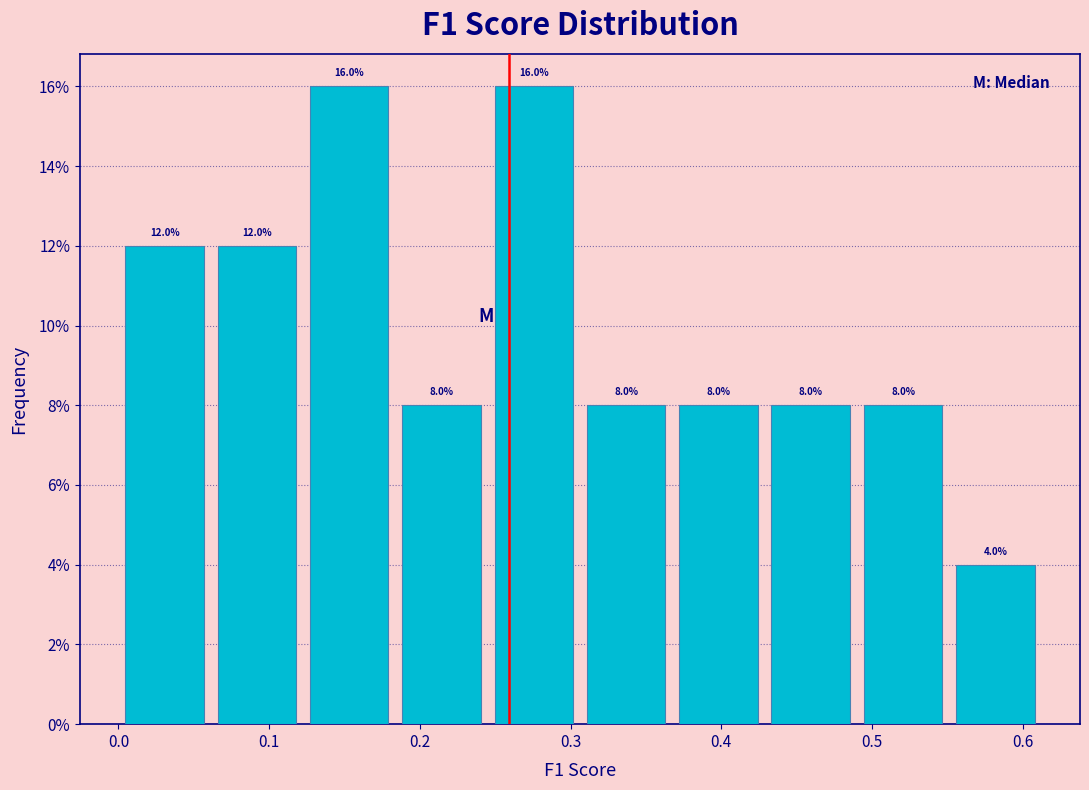

Reading left to right, transcribe this chart: for each bar, give the range it covers on the x-axis and its height. The bar edges are not printed on the chart, so give them approximately, as read against the axis.

0.00 to 0.06: 12.0
0.06 to 0.12: 12.0
0.12 to 0.18: 16.0
0.18 to 0.24: 8.0
0.24 to 0.31: 16.0
0.31 to 0.37: 8.0
0.37 to 0.43: 8.0
0.43 to 0.49: 8.0
0.49 to 0.55: 8.0
0.55 to 0.61: 4.0